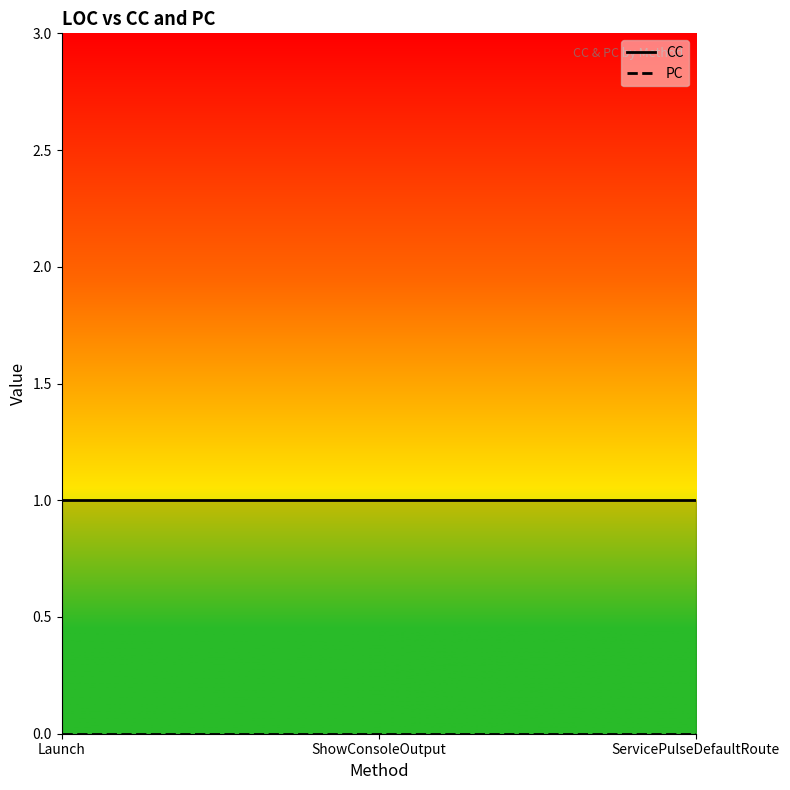

Reading right to left, list all the values displayed in this chart.

CC: ServicePulseDefaultRoute=1	ShowConsoleOutput=1	Launch=1
PC: ServicePulseDefaultRoute=0	ShowConsoleOutput=0	Launch=0